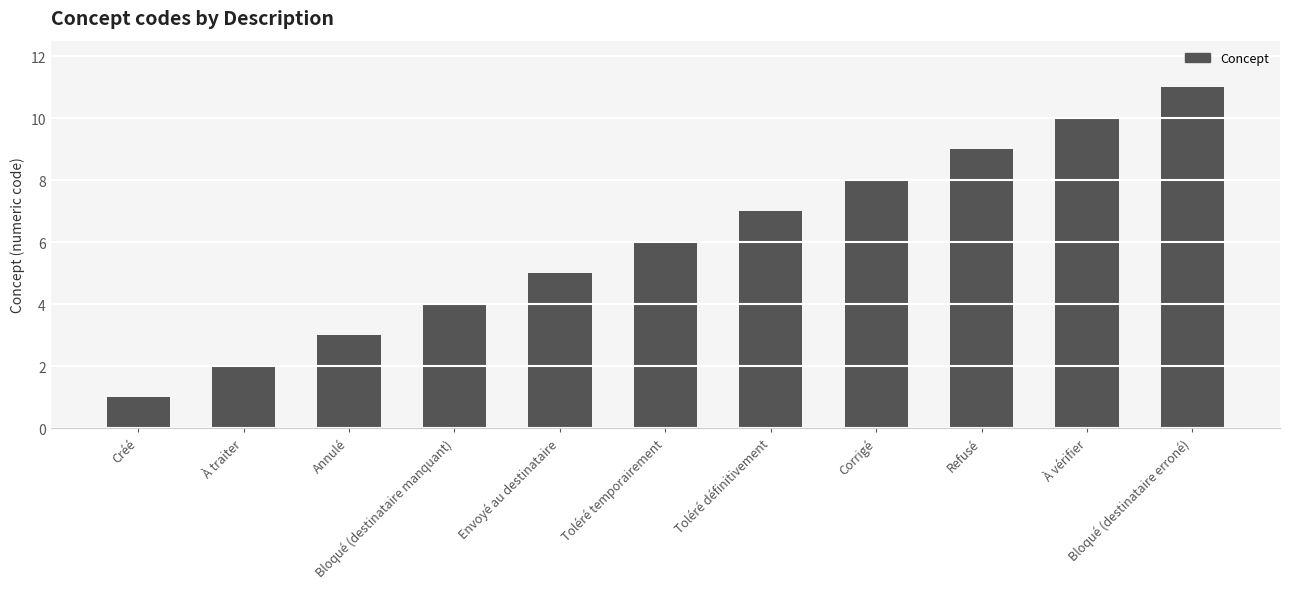

Which category has the lowest value across all series?

Créé